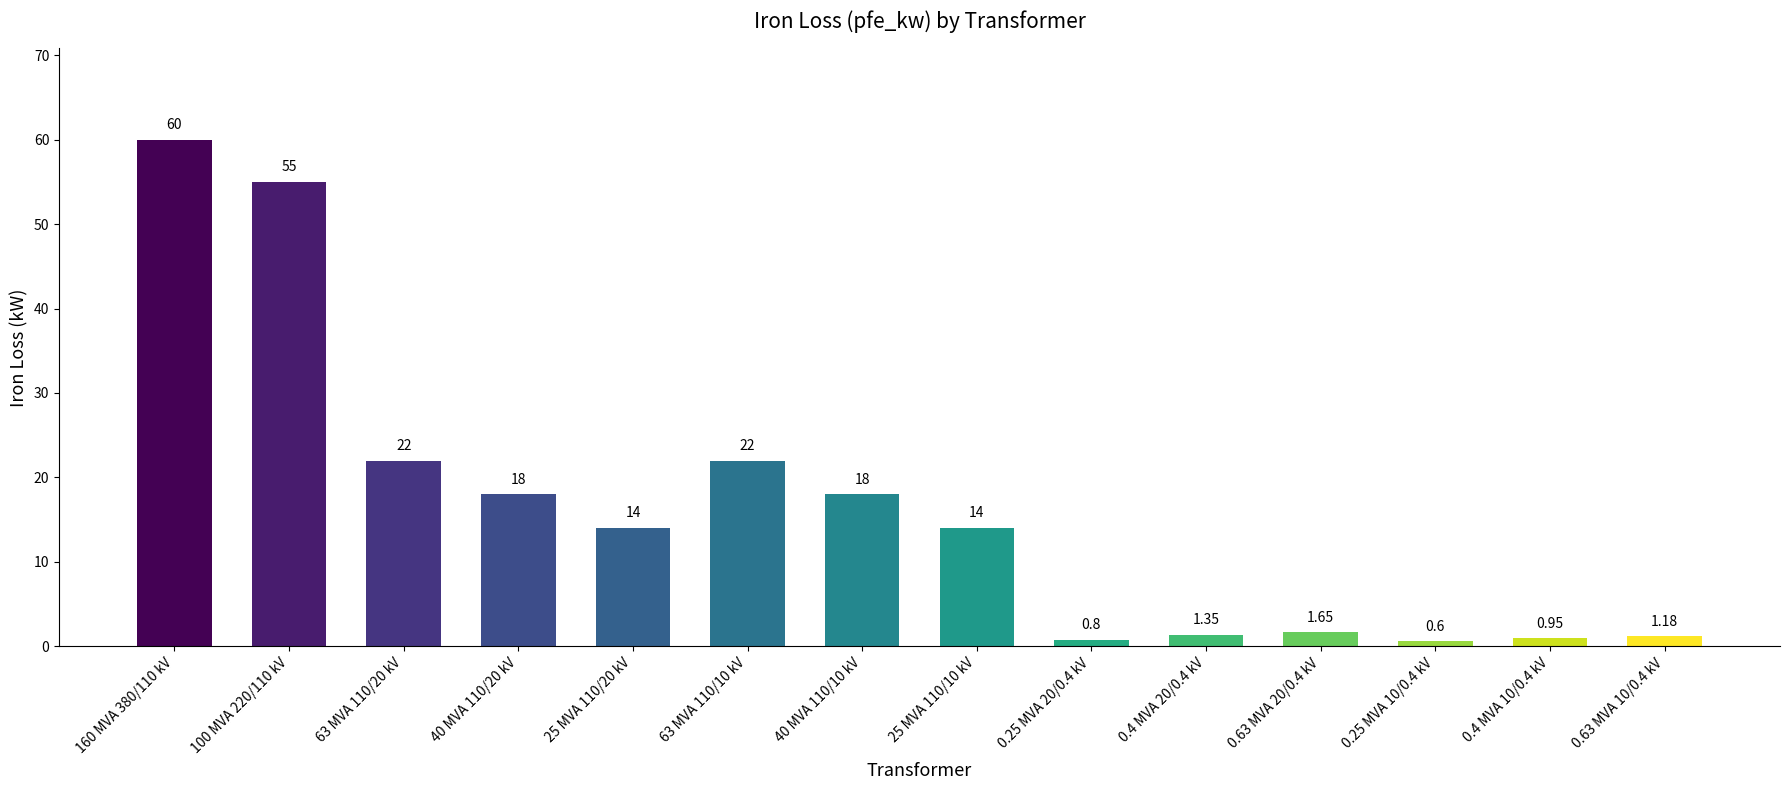

Which category has the lowest value across all series?

0.25 MVA 10/0.4 kV